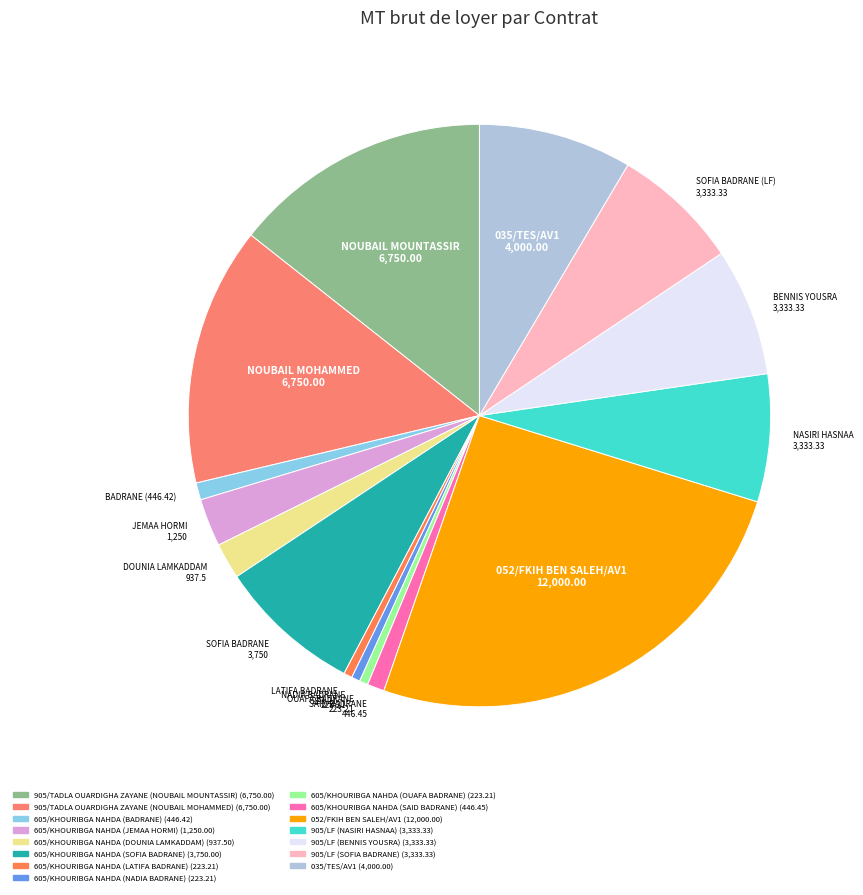

How many segments does this pie chart have?

15